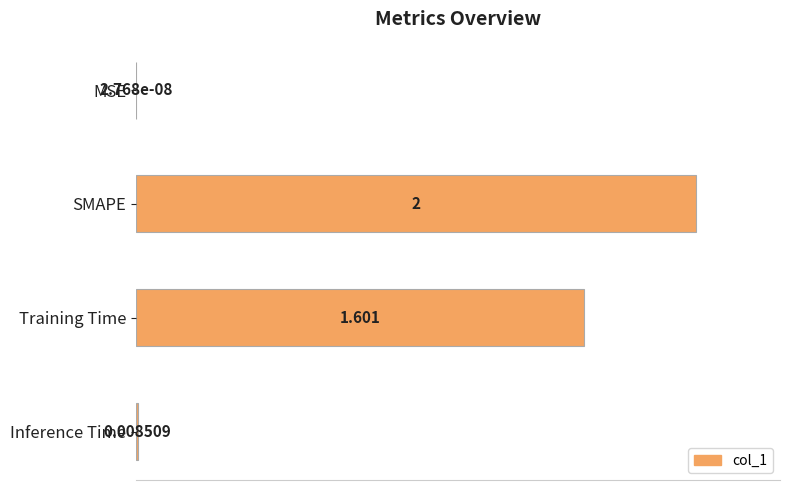

Are the bars horizontal?

Yes